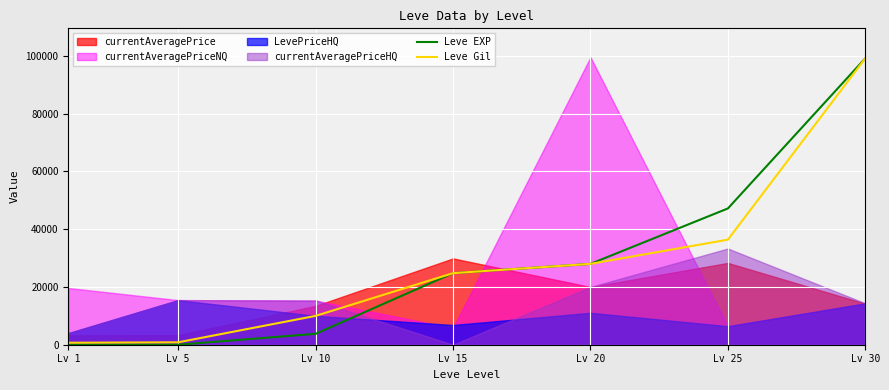

Is the value of Leve EXP at Lv 10 greater than the value of Leve Gil at Lv 30?

No